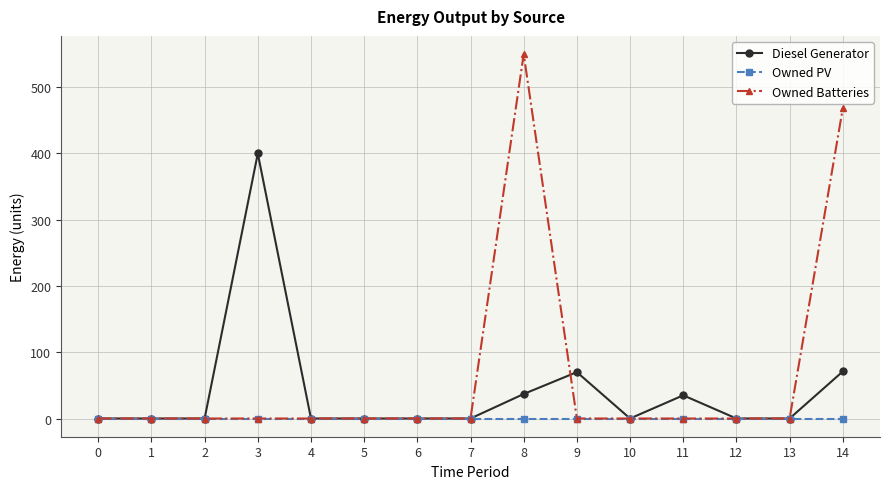

Which series has the widest spread of values?

Owned Batteries